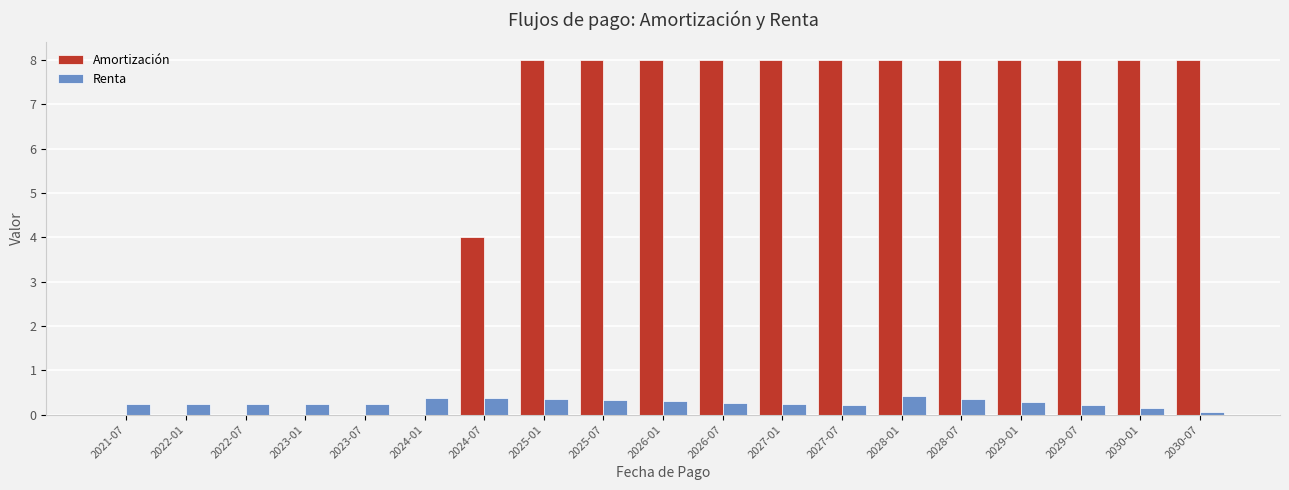

What is the maximum value for Amortización?

8.0